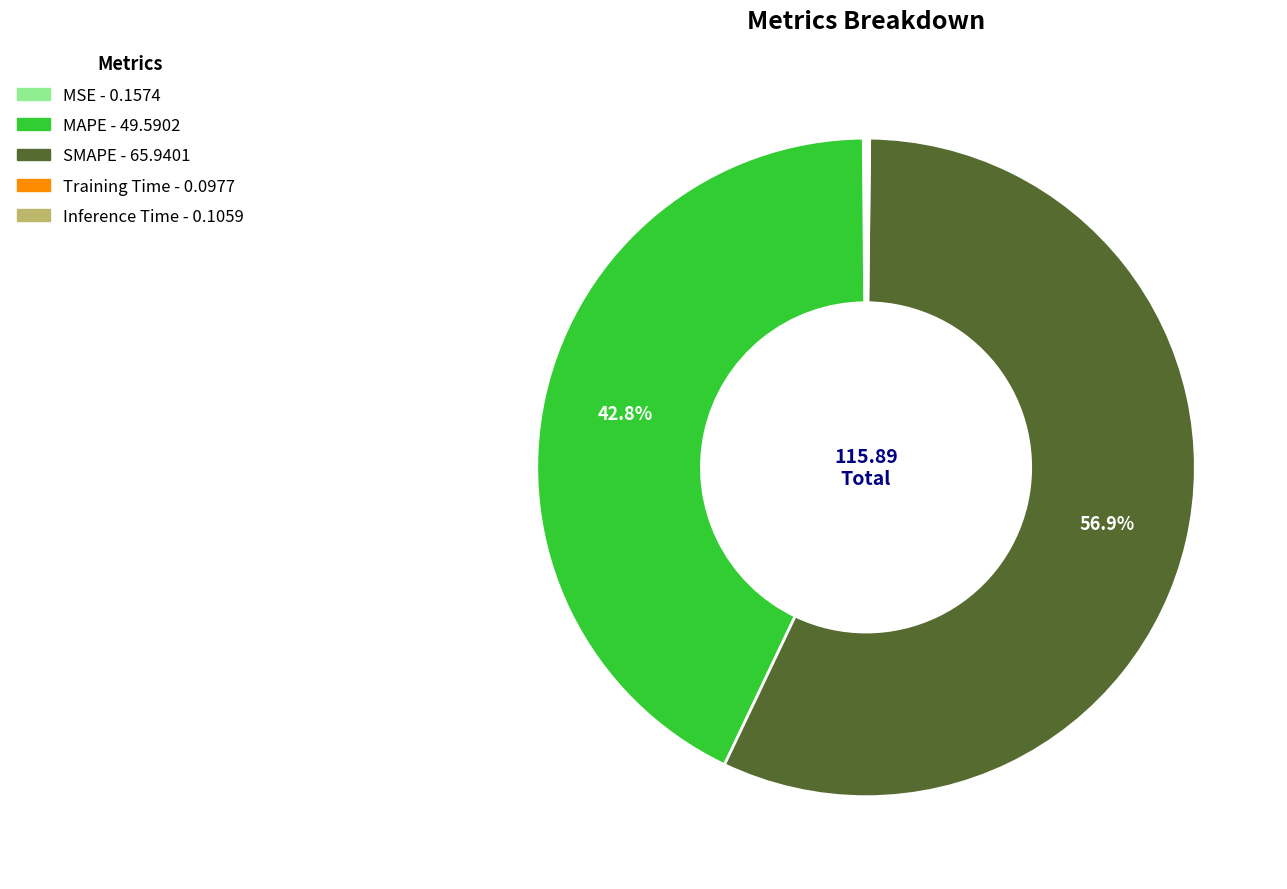

Is there a majority slice in this chart?

Yes